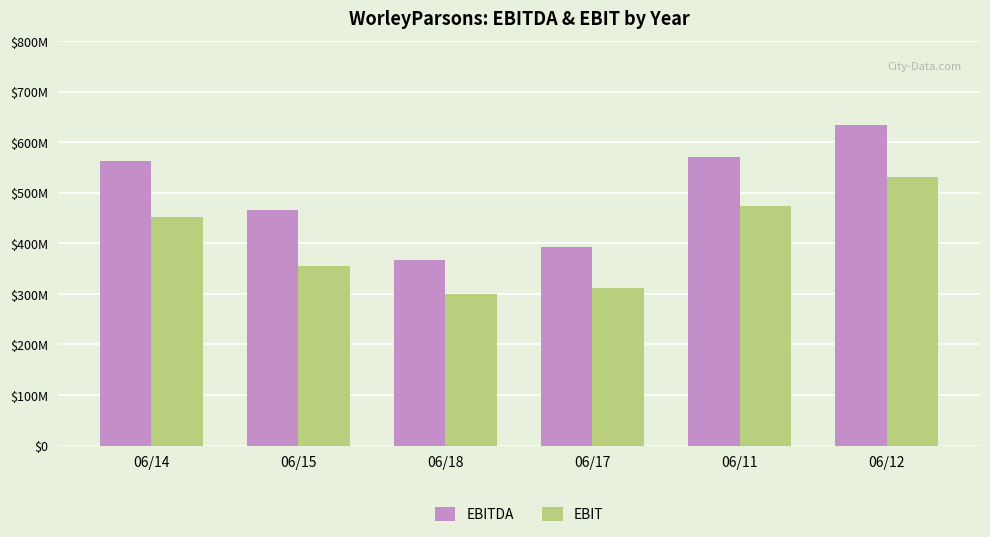

List the series in order of their overall mean, highest first.

EBITDA, EBIT